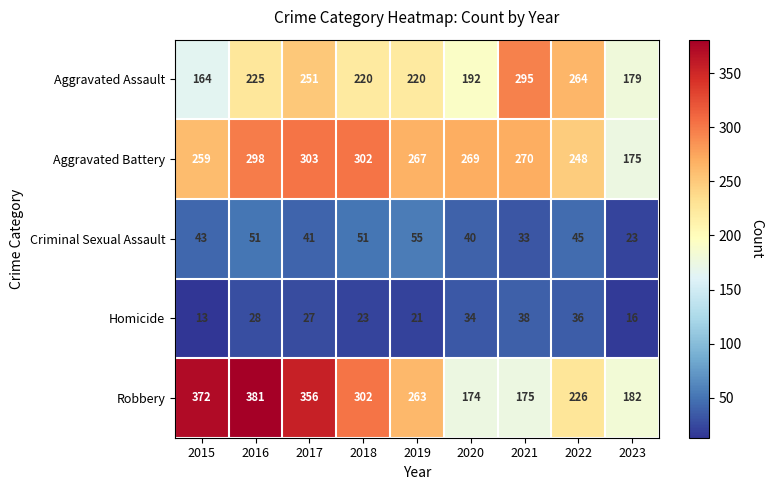

At which label is Aggravated Assault closest to 229?

2016